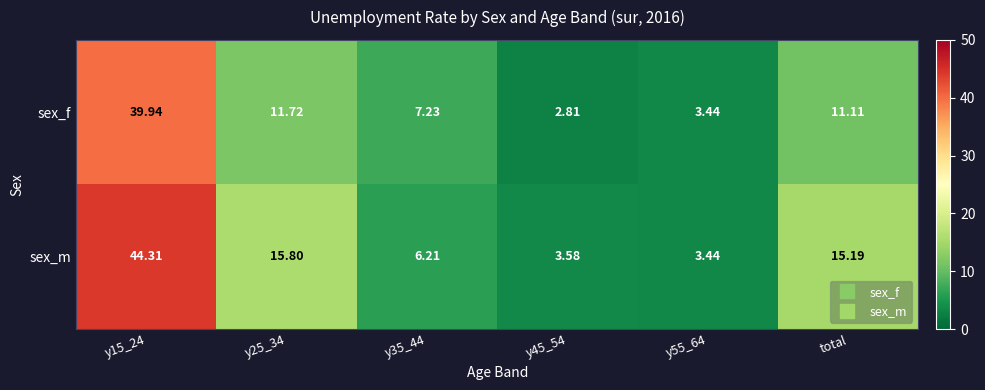

Is the value of sex_f at y45_54 greater than the value of sex_m at y55_64?

No